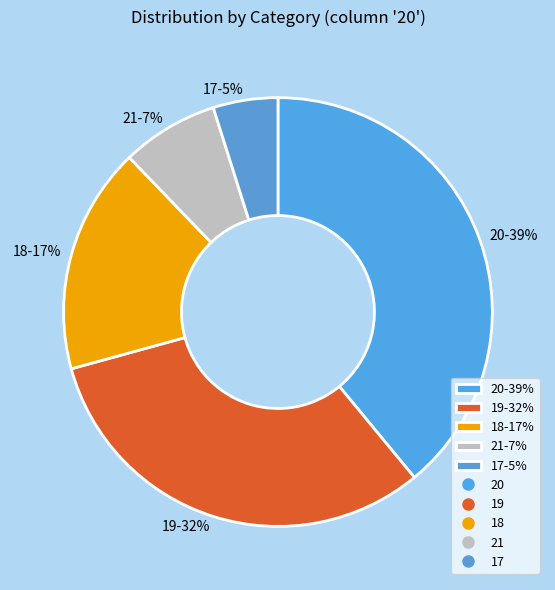

Rank the categories by value from lowest to highest.

17-5%, 21-7%, 18-17%, 19-32%, 20-39%